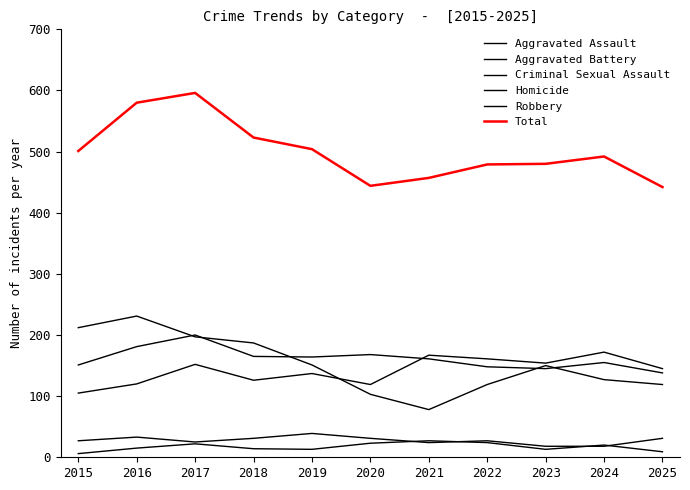

At which category does Total reach its first local peak?

2017